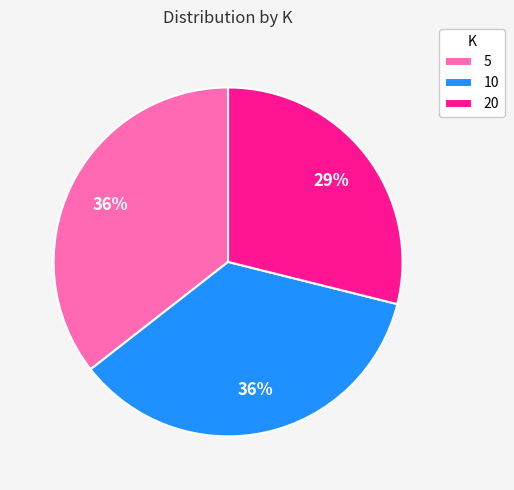

True or false: 20 accounts for 29% of the total.

True